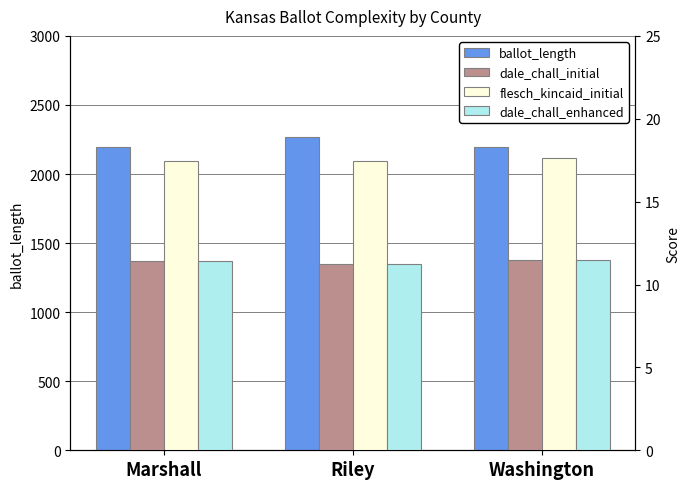

Reading left to right, transcribe all the data shown in this chart.

ballot_length: Marshall=2194.0	Riley=2269.0	Washington=2199.0
dale_chall_initial: Marshall=11.4	Riley=11.2	Washington=11.5
flesch_kincaid_initial: Marshall=17.5	Riley=17.5	Washington=17.6
dale_chall_enhanced: Marshall=11.4	Riley=11.2	Washington=11.5